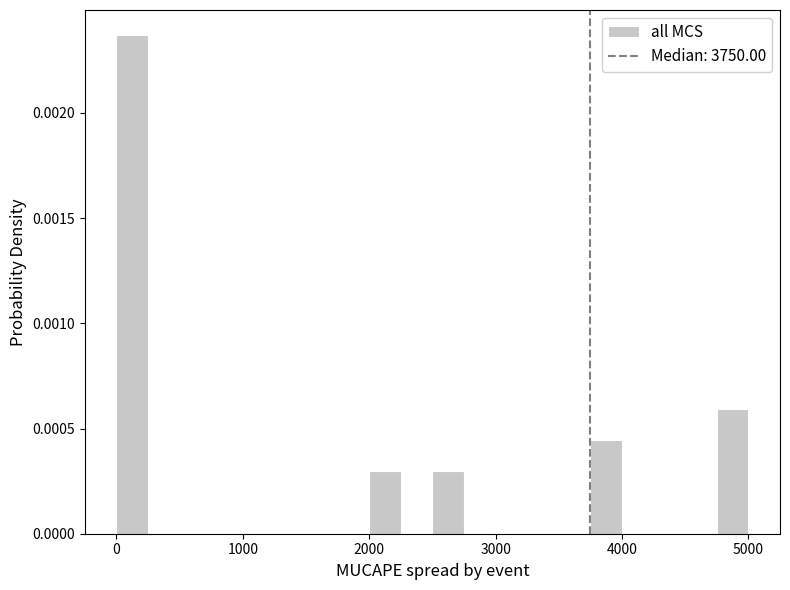

Around what value on the x-axis is the tallest bar? Give the approximate position of its centre, as read against the axis.

100